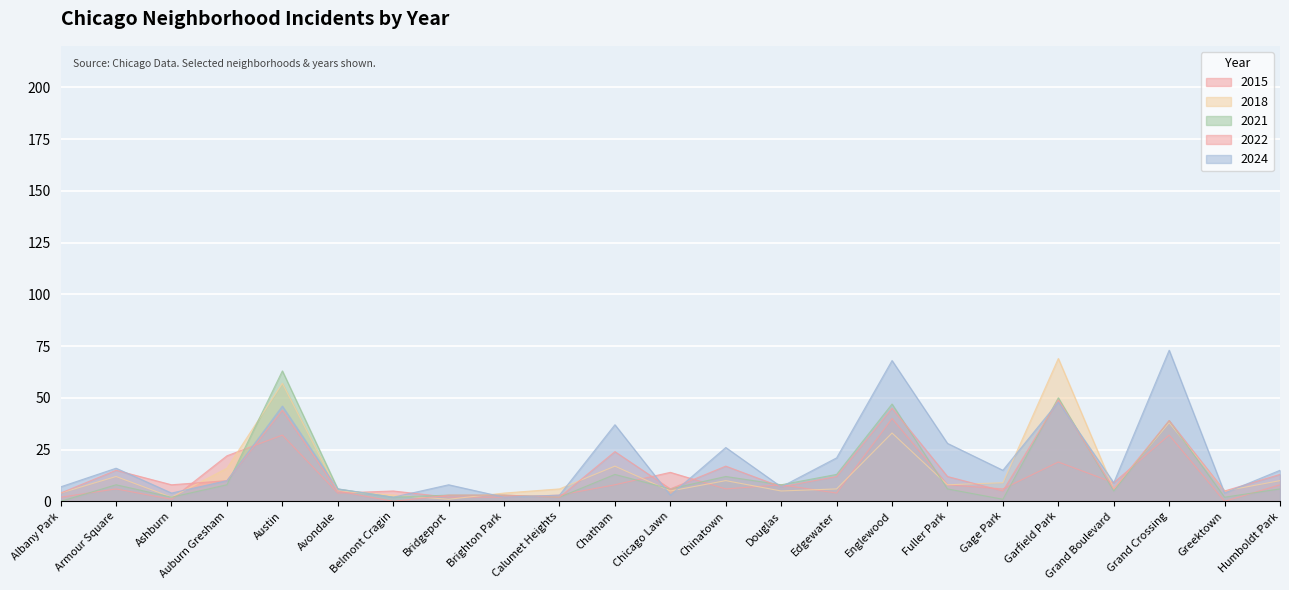

List the labels in order of 2021 value, smallest first.

Albany Park, Gage Park, Ashburn, Belmont Cragin, Calumet Heights, Greektown, Bridgeport, Brighton Park, Grand Boulevard, Avondale, Chicago Lawn, Fuller Park, Humboldt Park, Armour Square, Auburn Gresham, Douglas, Chinatown, Chatham, Edgewater, Grand Crossing, Englewood, Garfield Park, Austin